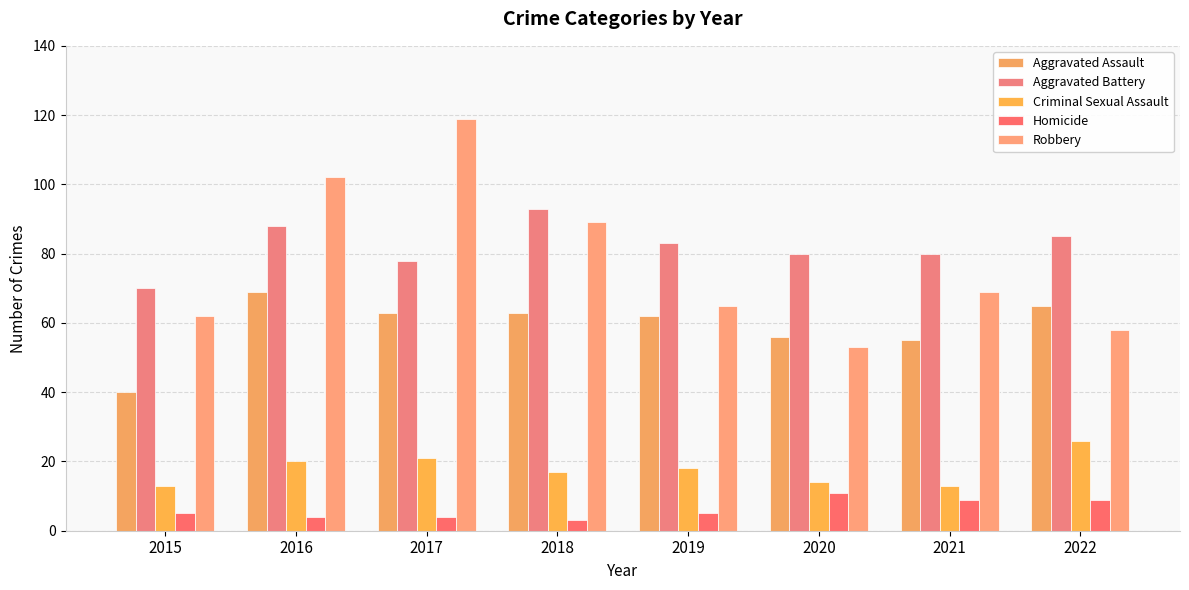

What is the average value of the Robbery series?

77